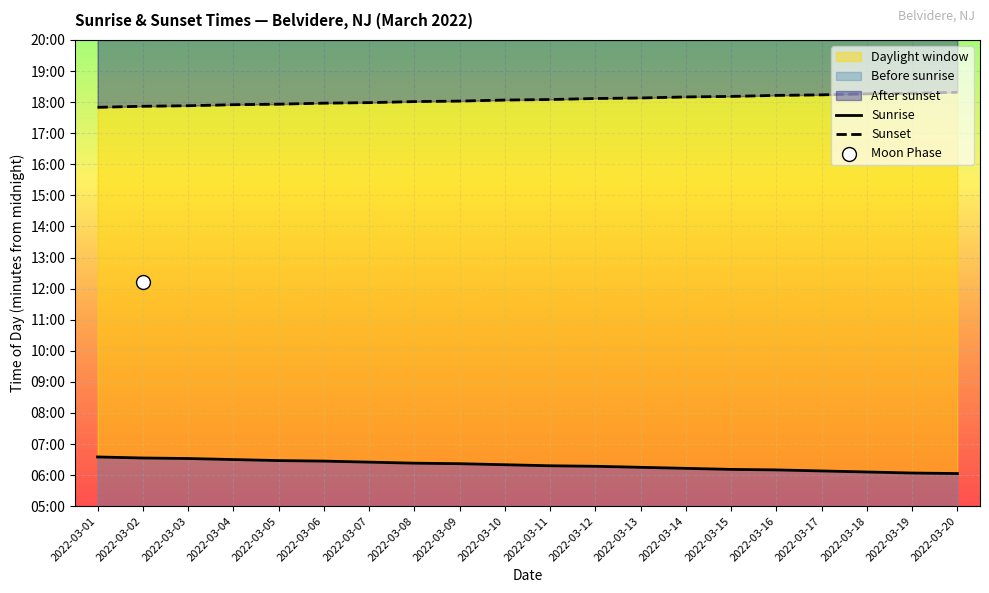

At how many categories does at least one series exceed 763?

20